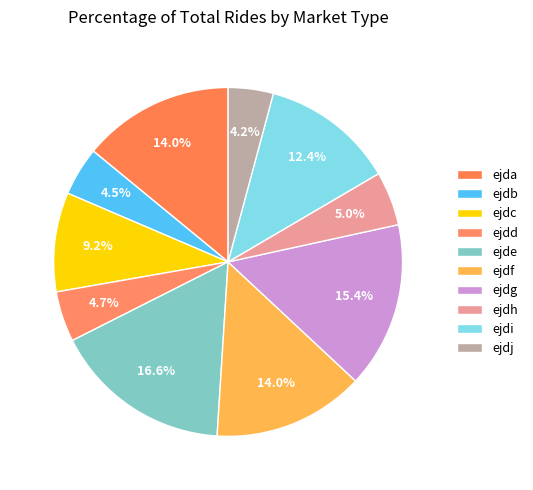

How many slices are in this pie chart?

10